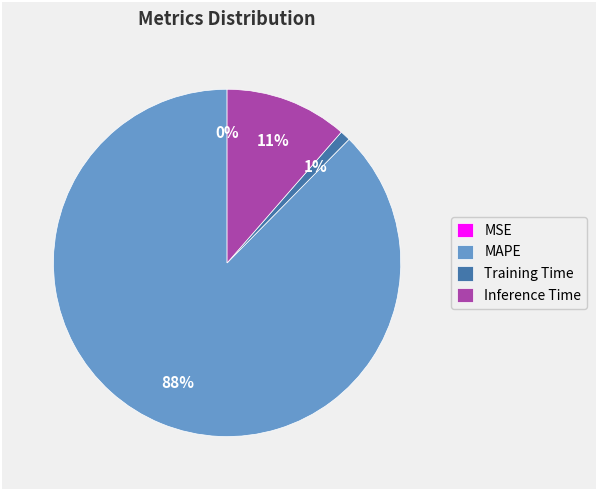

Which has a higher value, Training Time or MAPE?

MAPE